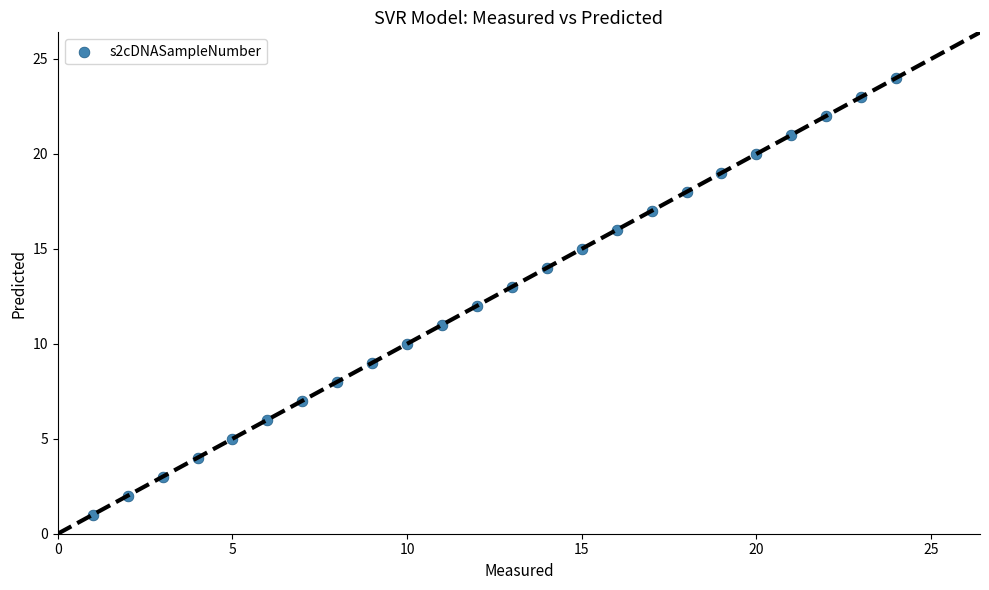

What is the range of X values (max minus min)?

23